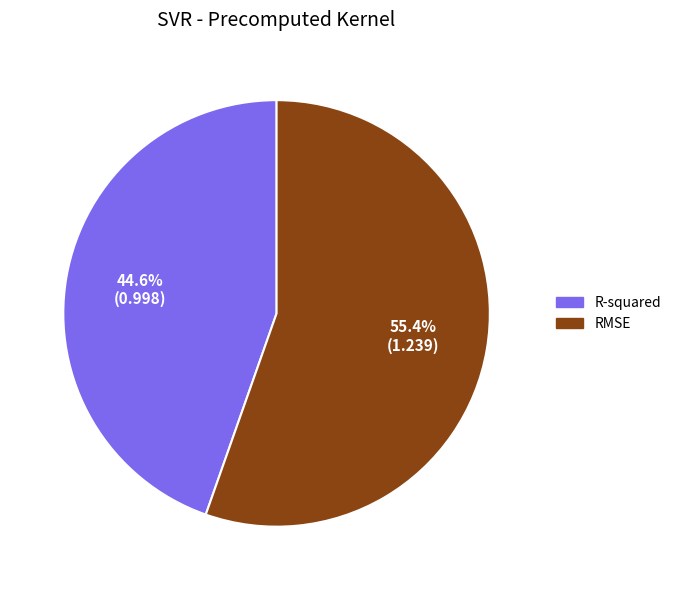

Which slice is the smallest?

R-squared